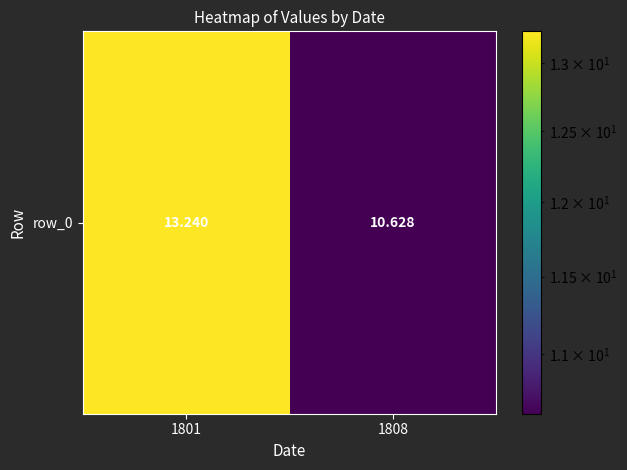

What is the average value?

11.9